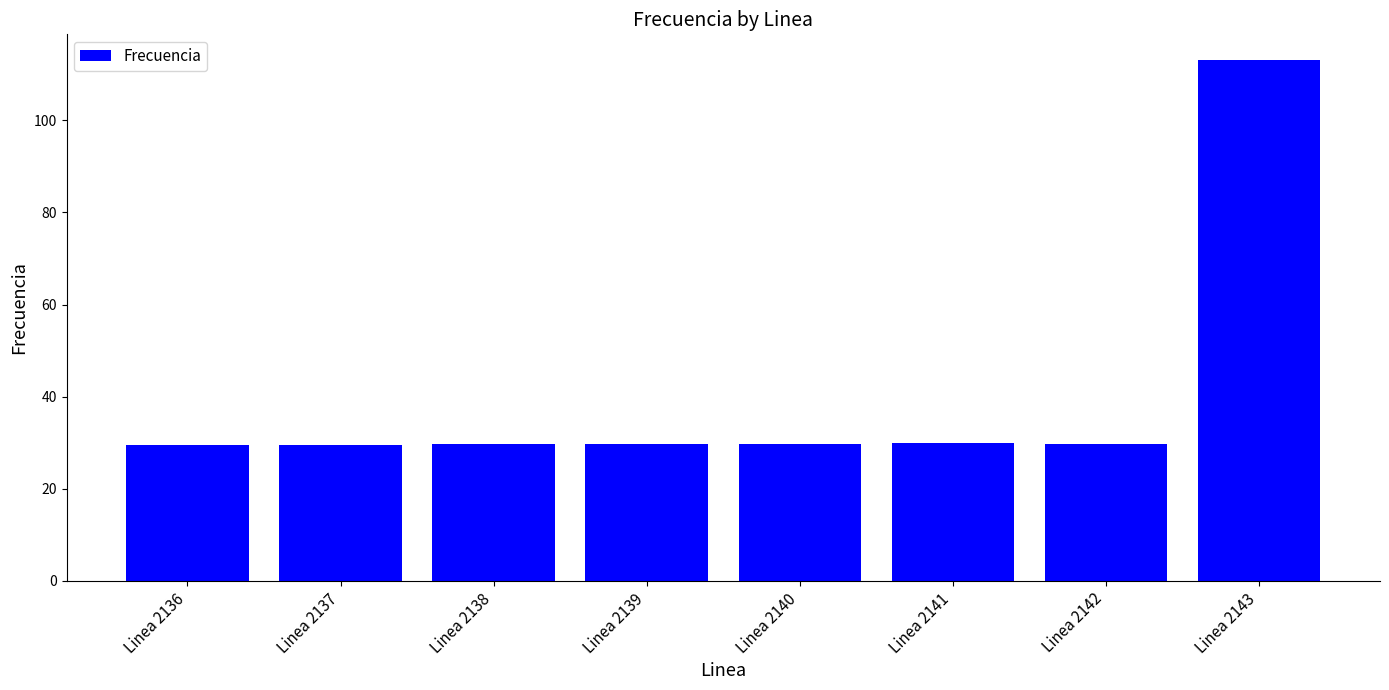

What is the value of the 6th bar from the left?

29.9